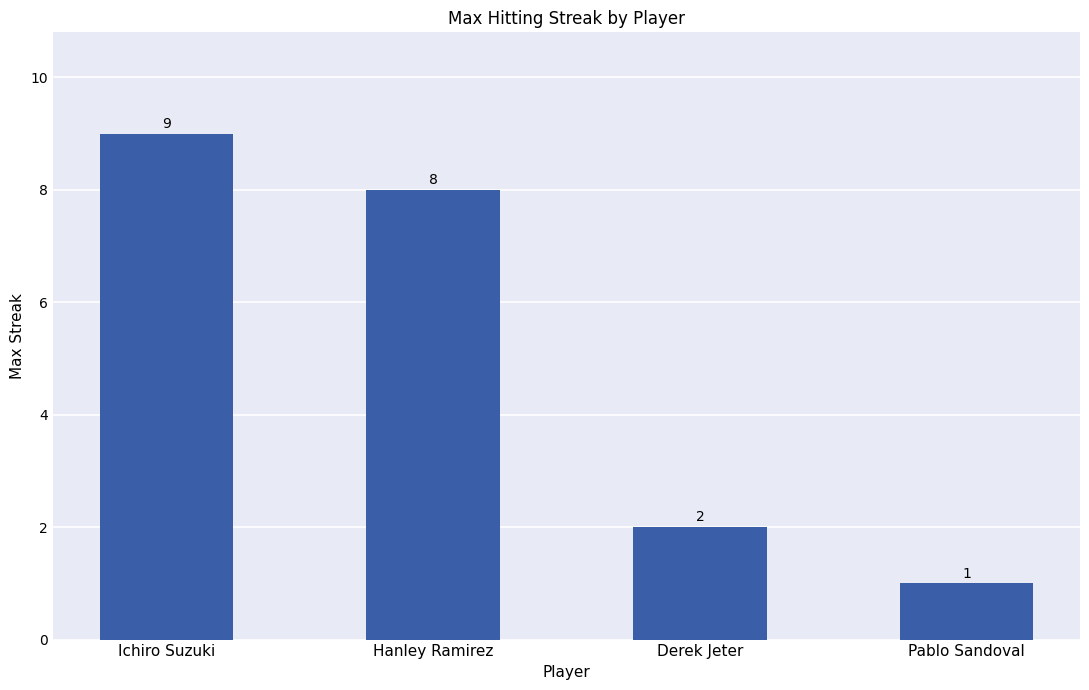

Is it true that the value at Hanley Ramirez is 8?

True